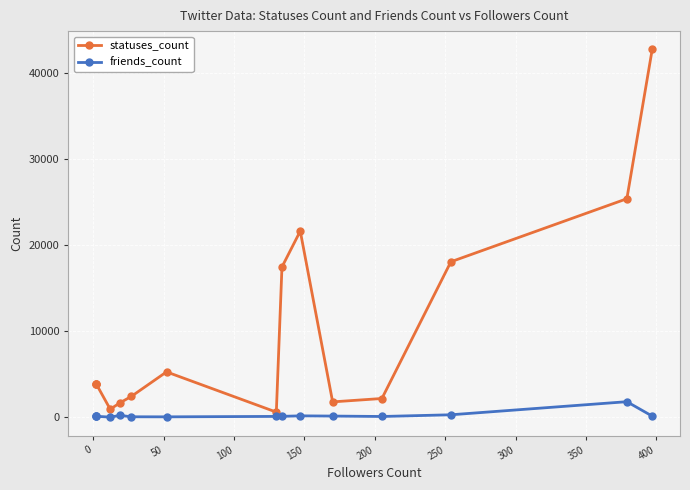

What is the greatest value displayed?

42717